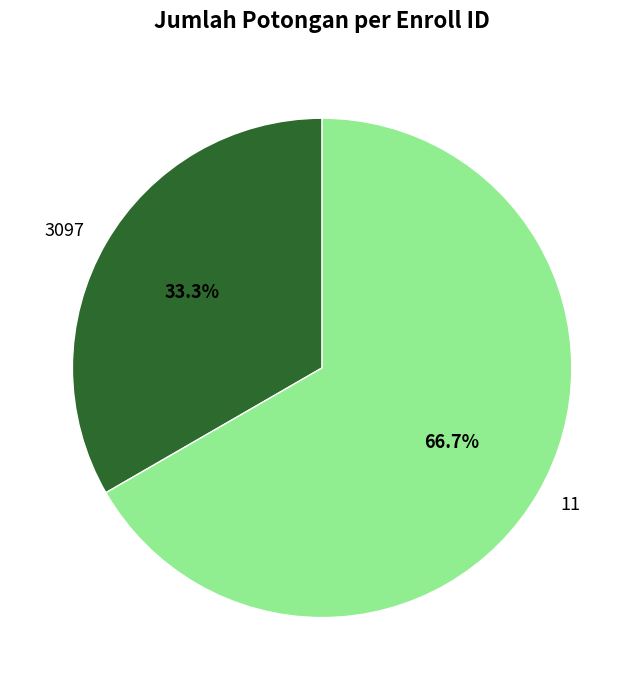

Approximately how many times larger is the value at 3097 compared to 11?

0.5